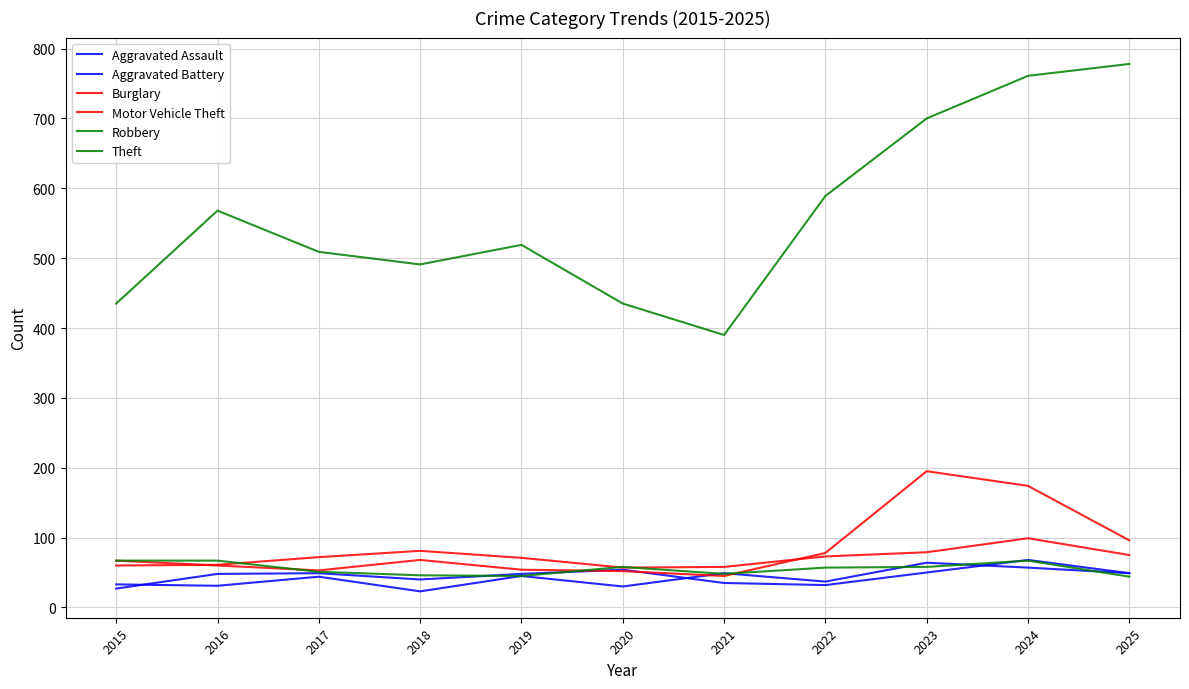

What is the sum of all Robbery values?

608